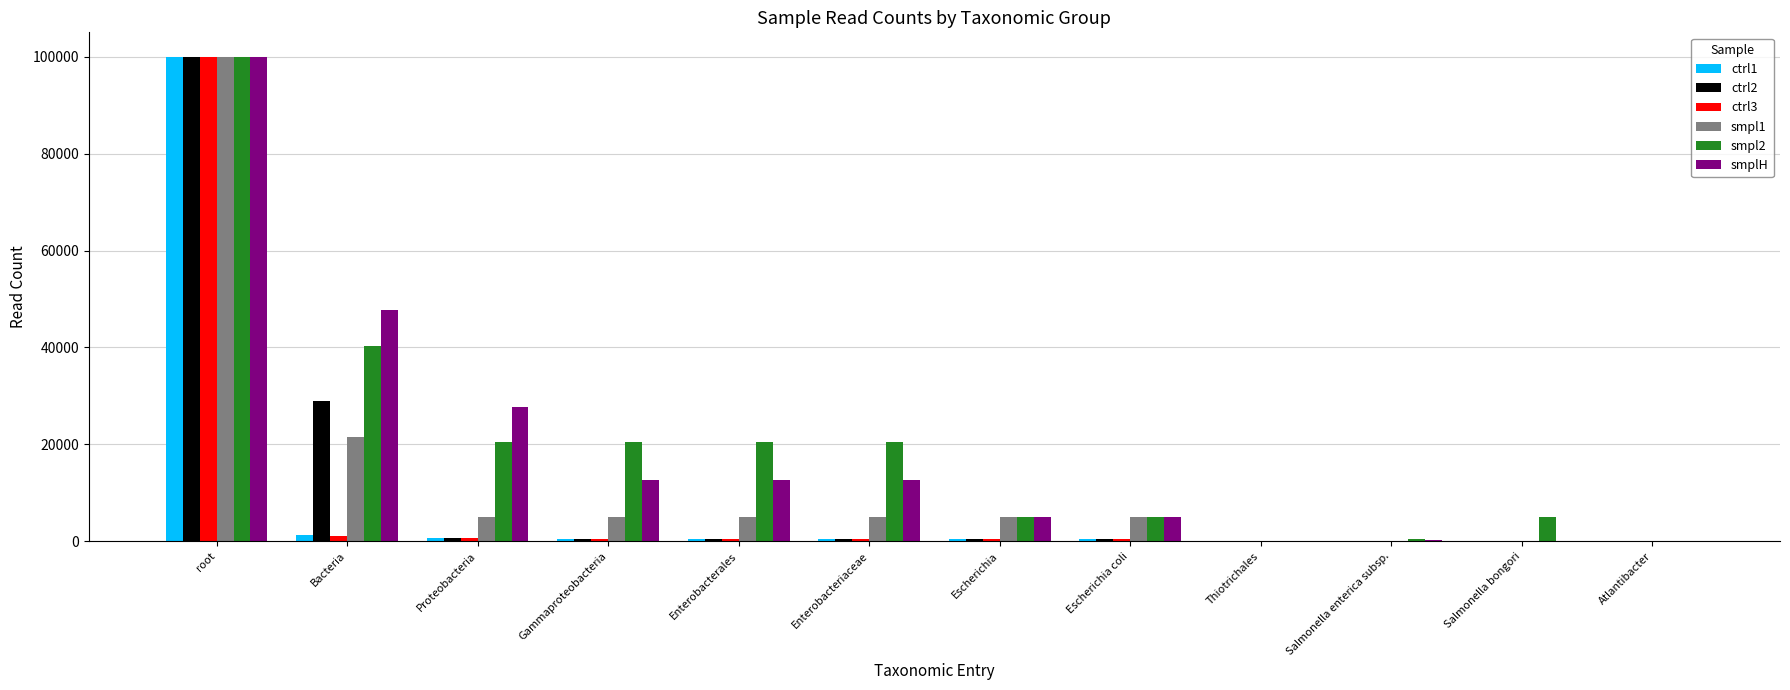

Which category has the highest value in the smpl1 series?

root